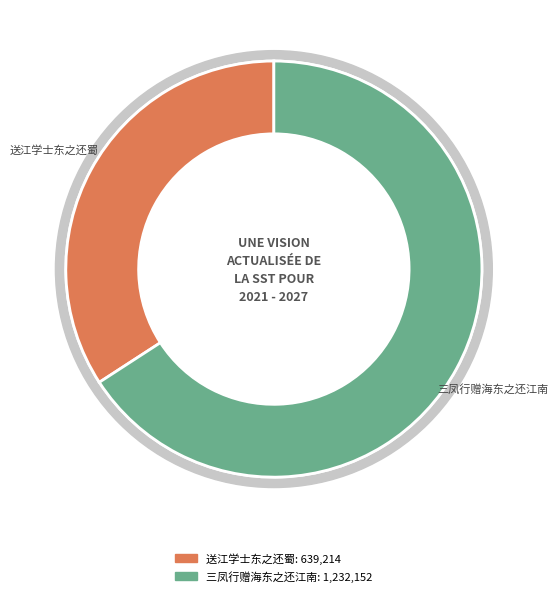

The 送江学士东之还蜀 slice represents 34% of the pie. True or false?

True